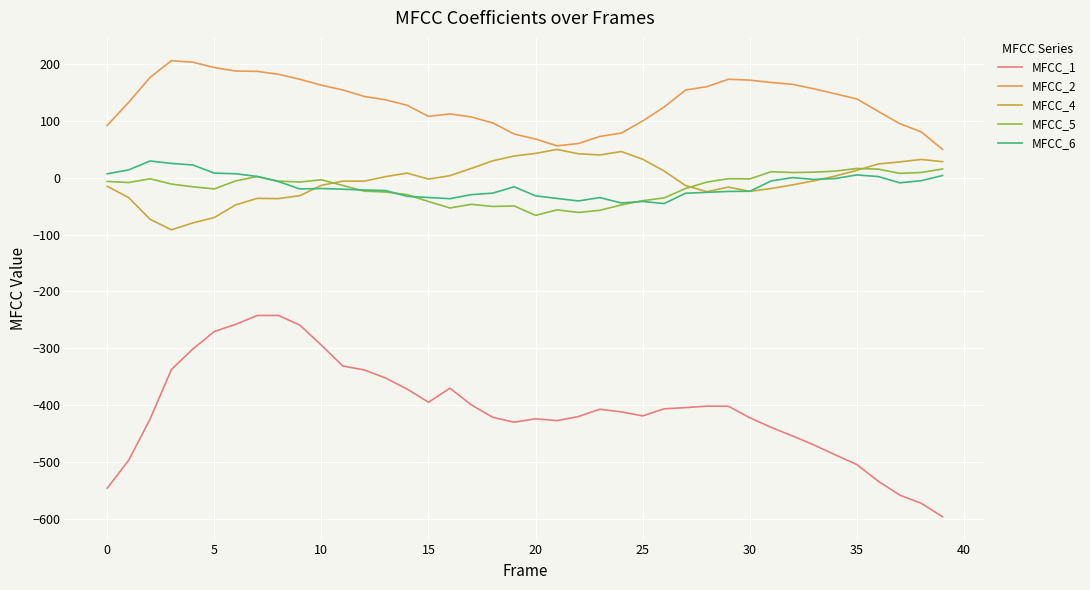

True or false: MFCC_1 and MFCC_6 intersect in this chart.

False